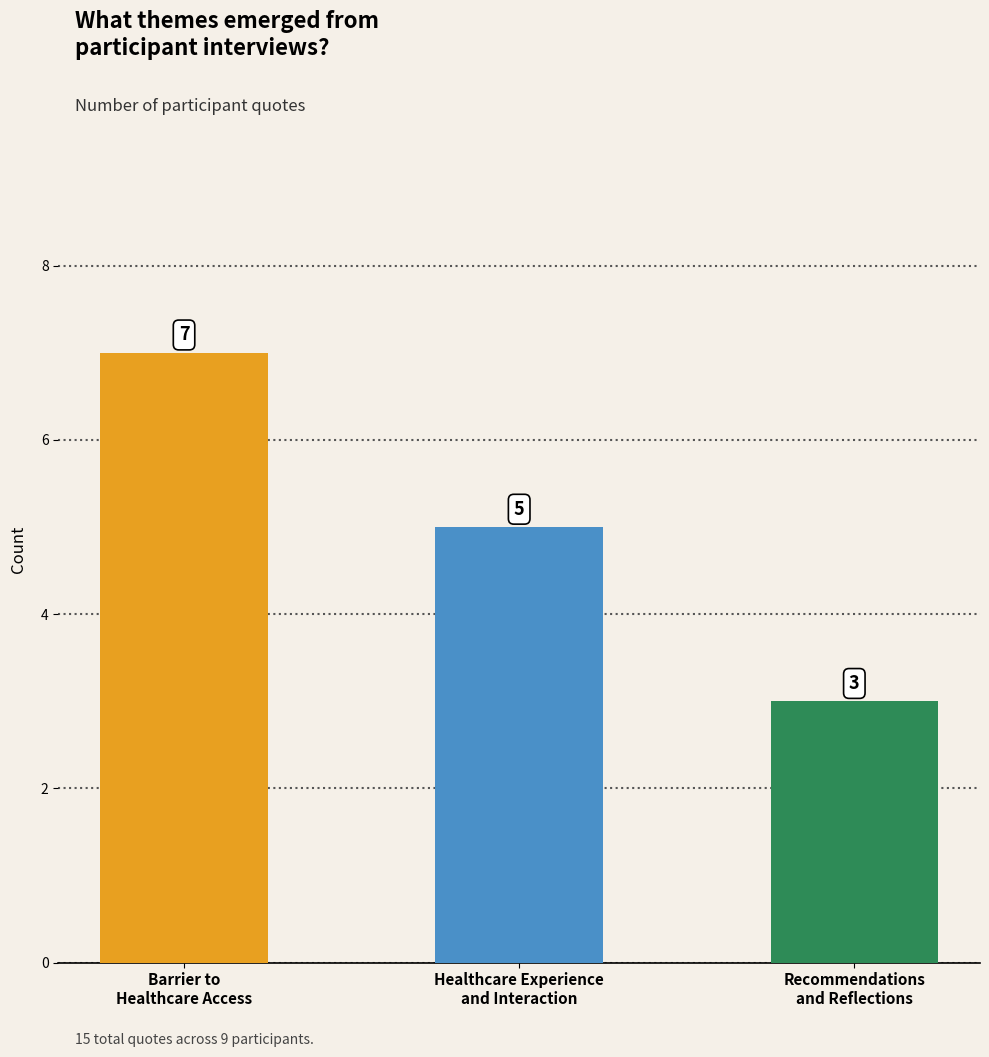

Count the values in the range 3 to 7.

3